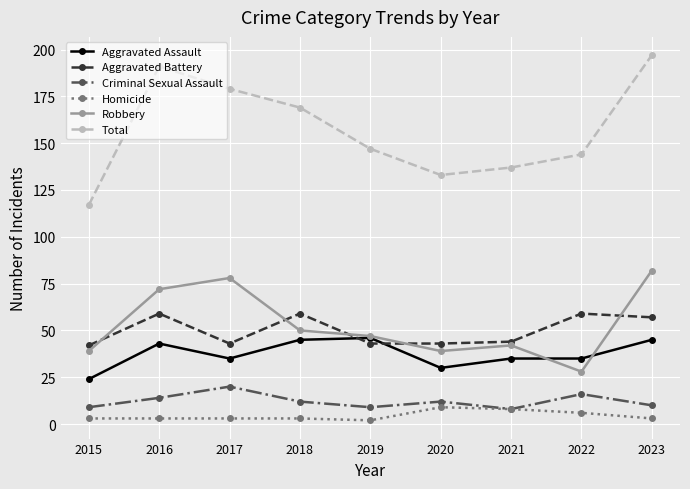

How many distinct data groups are displayed?

6